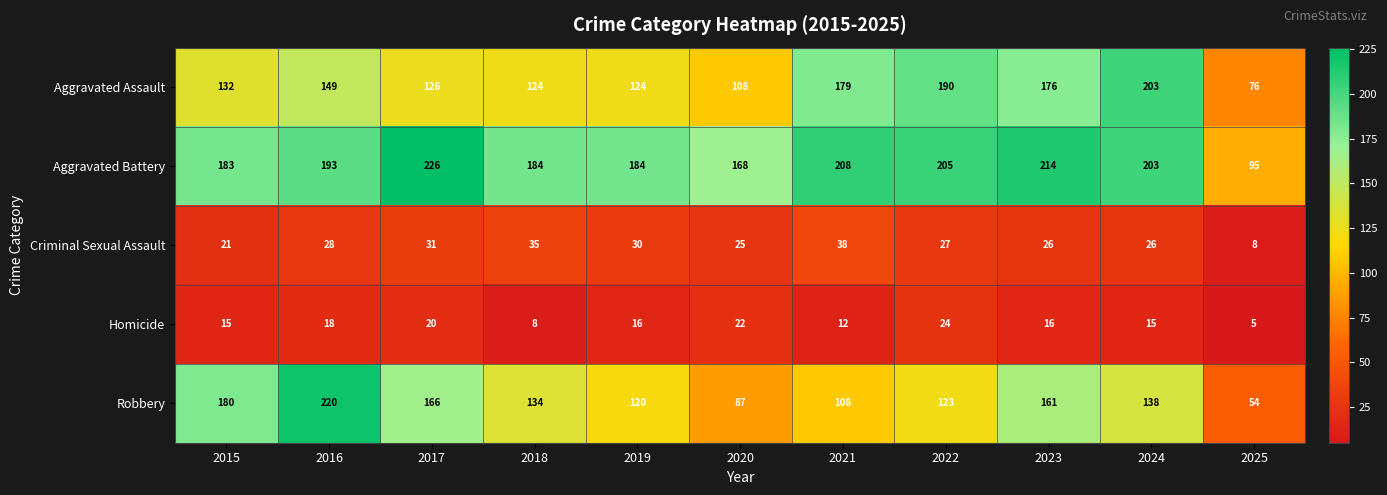

True or false: Aggravated Assault has a value of 52 at 2023.

False